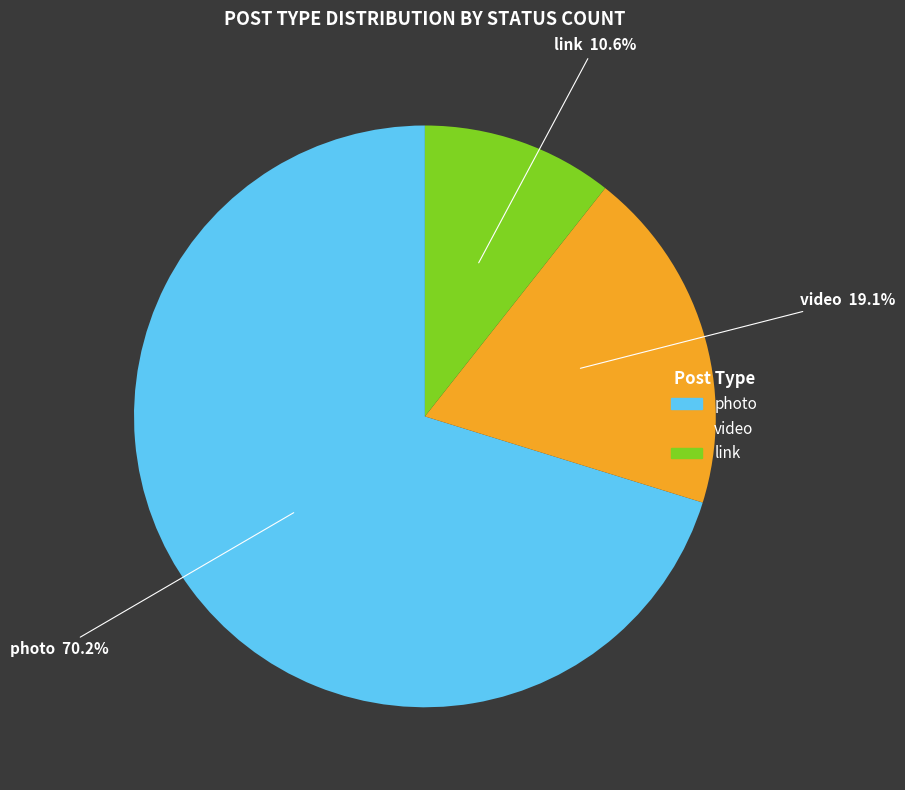

Which category has the smallest portion of the pie?

link